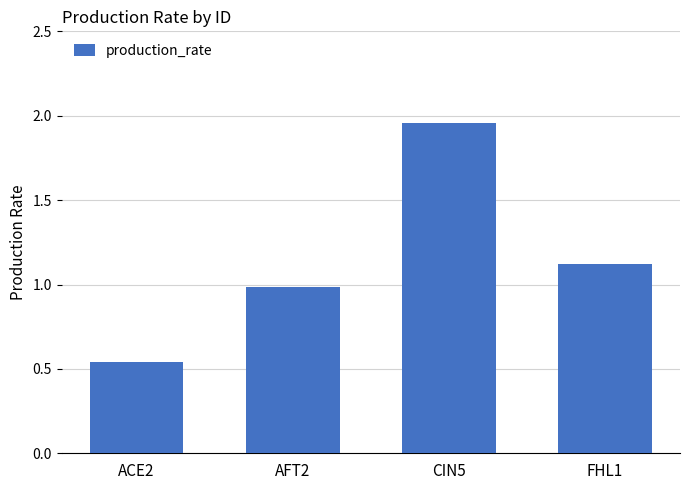

What is the value of the 4th bar from the left?

1.1